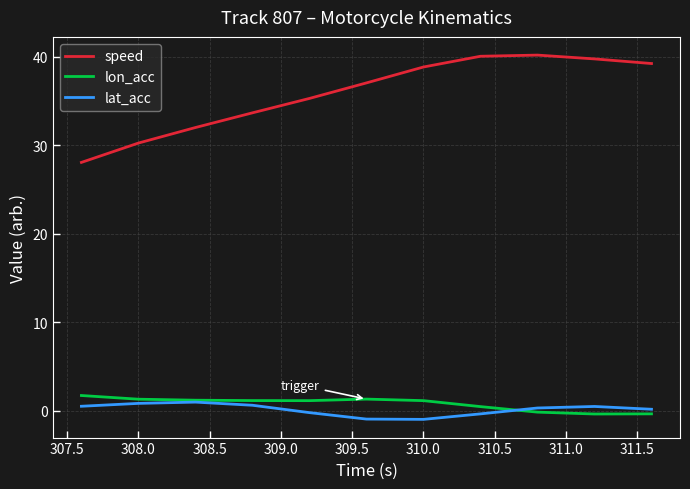

True or false: speed and lon_acc intersect in this chart.

False